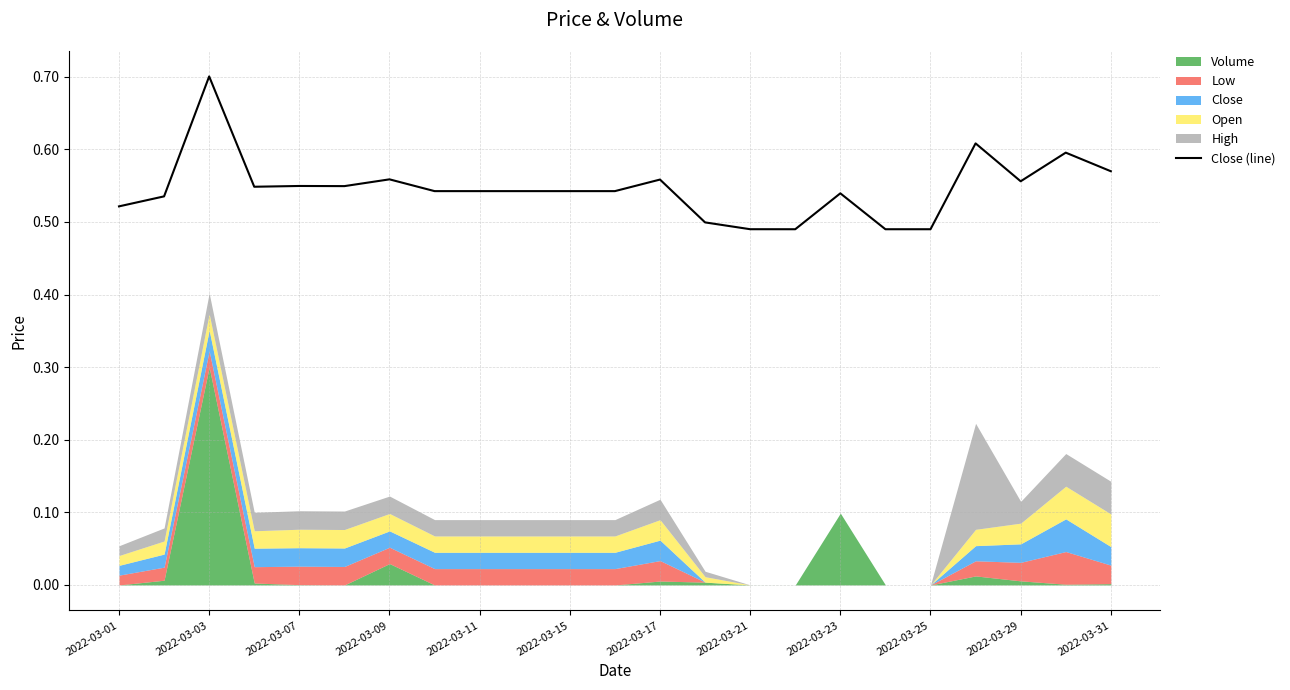

Reading left to right, extract all data points from this chart.

0.5	0.5	0.7	0.5	0.5	0.5	0.6	0.5	0.5	0.5	0.5	0.5	0.6	0.5	0.5	0.5	0.5	0.5	0.5	0.6	0.6	0.6	0.6